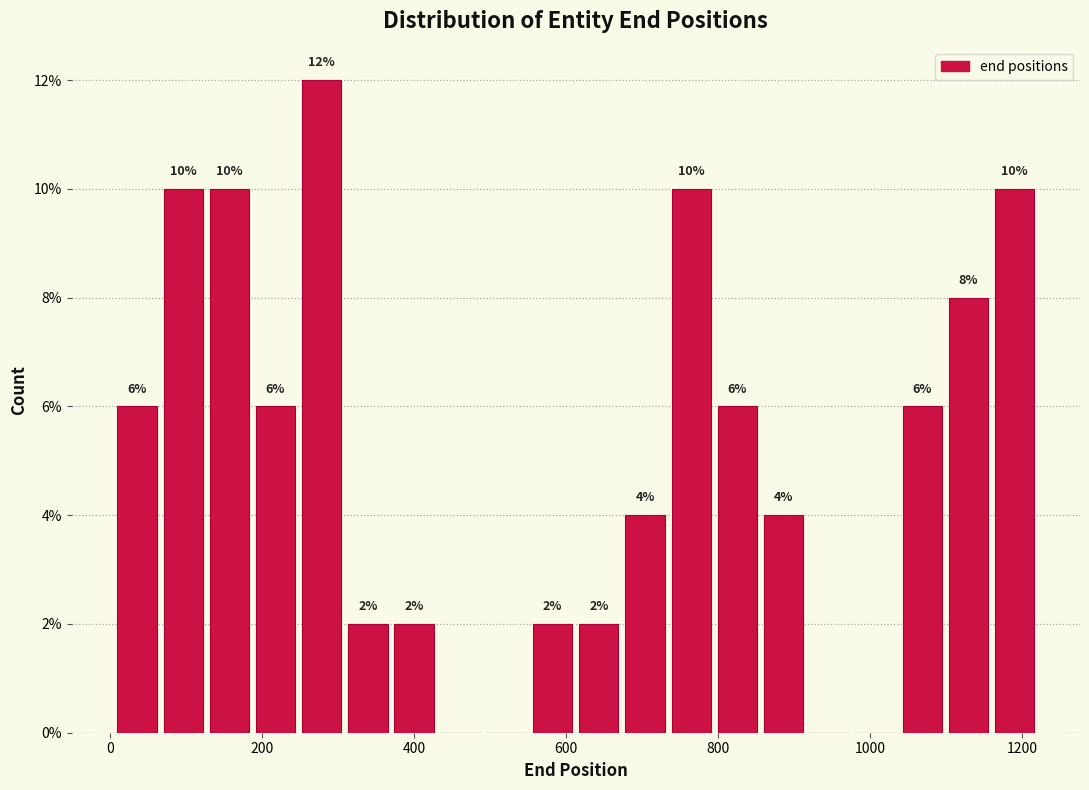

Around what value on the x-axis is the tallest bar? Give the approximate position of its centre, as read against the axis.

280